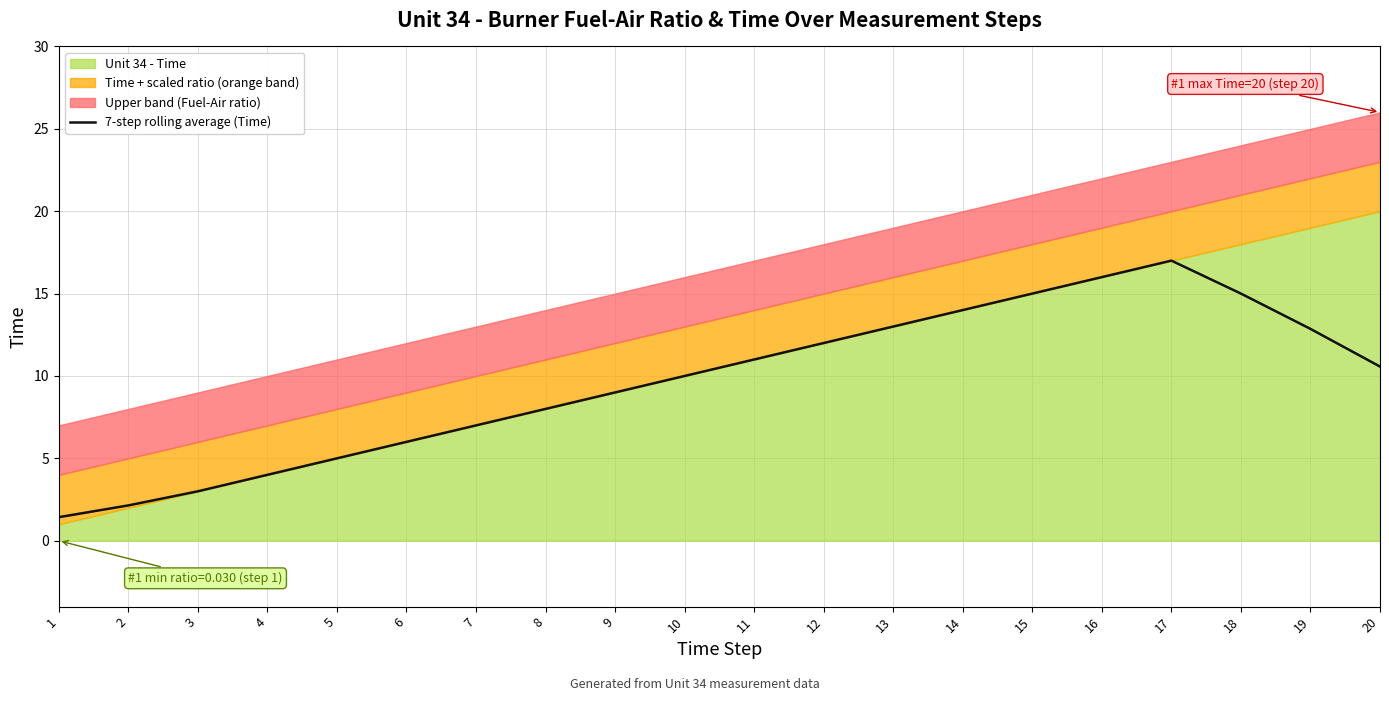

True or false: 7-step rolling average (Time) has a value of 12.9 at 19.

True